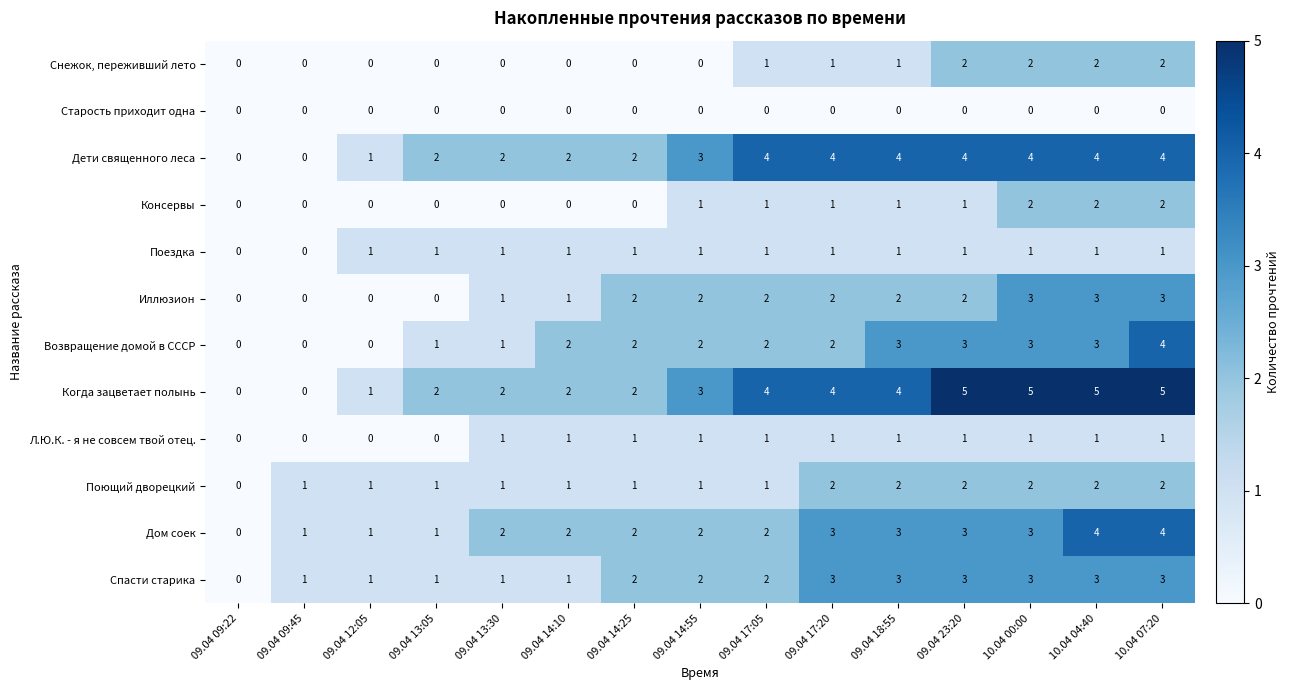

What is the sum of all Дети священного леса values?

40